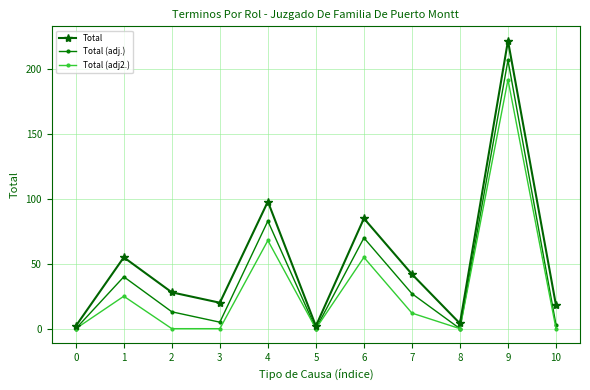

At which category is the sum across all series the highest?

9